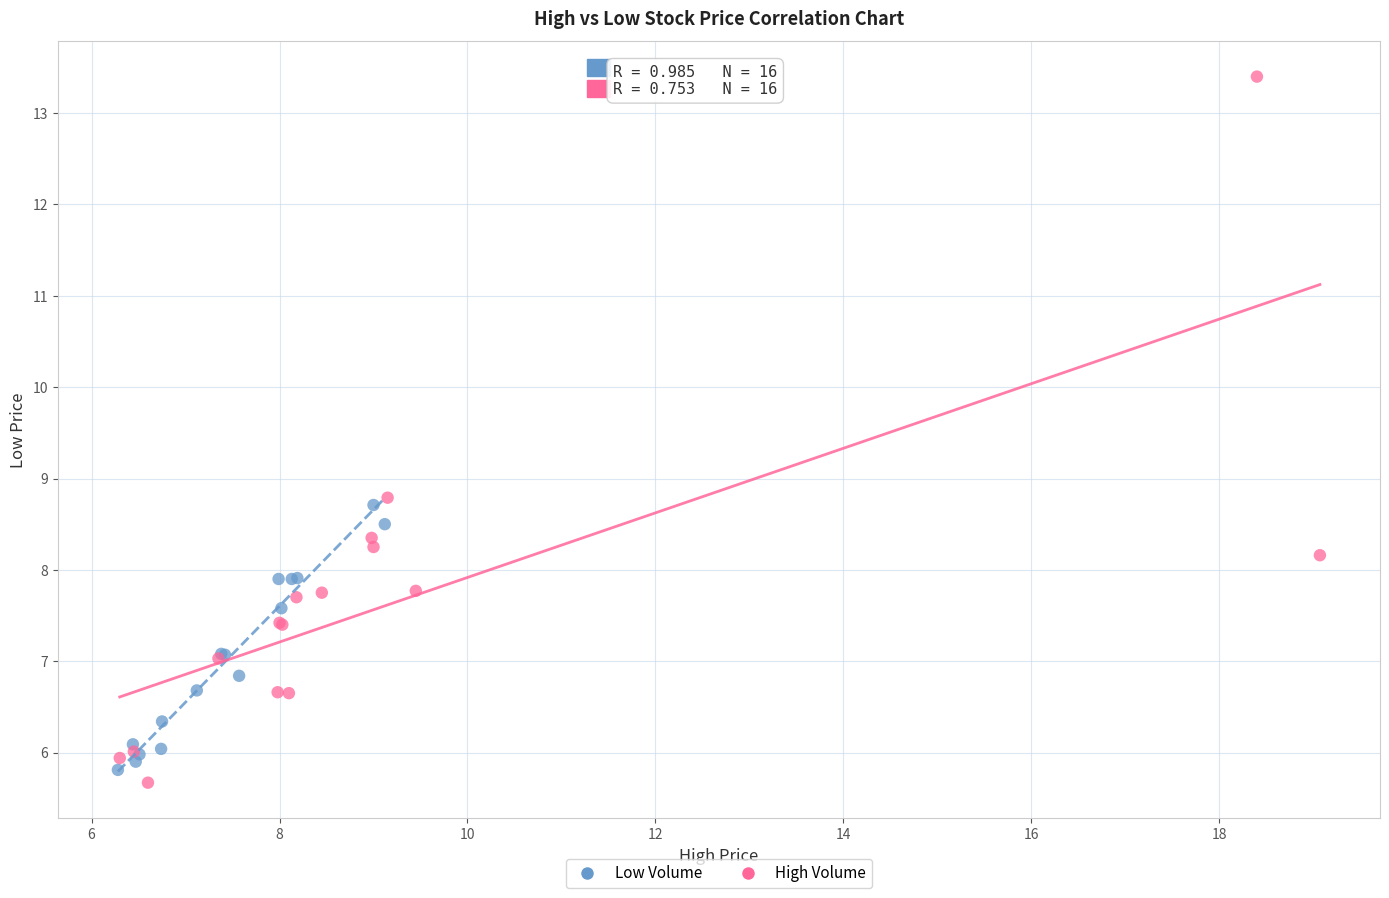

Which series contains the highest Y value?

High Volume